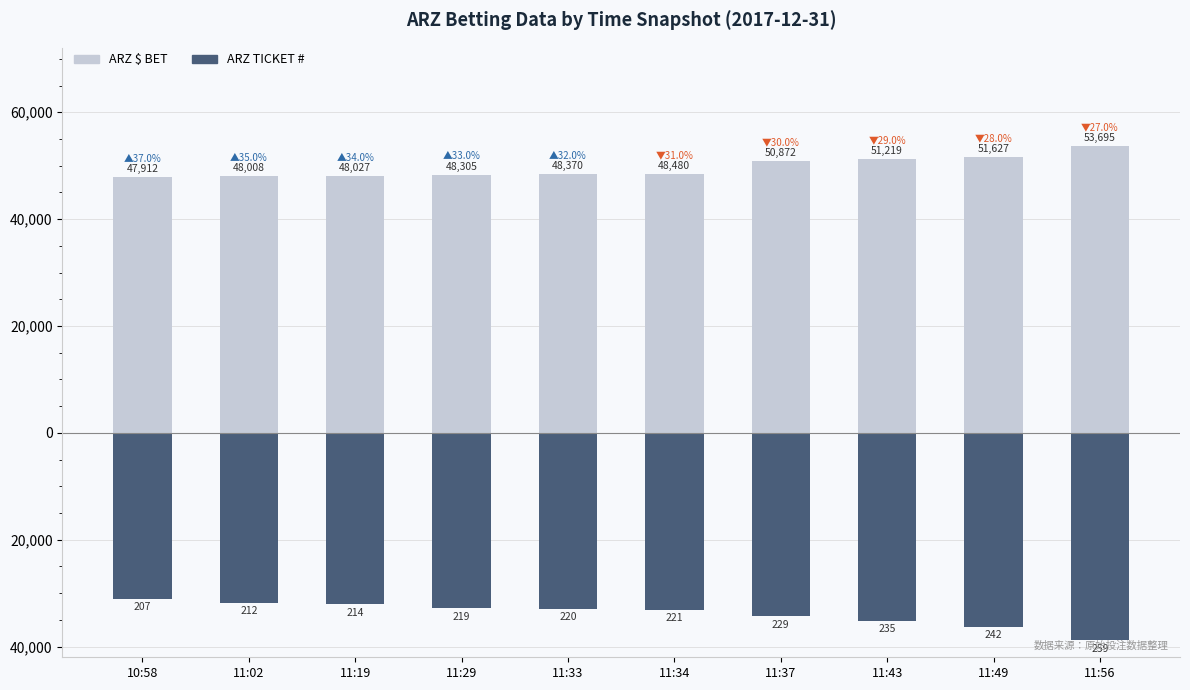

What is the sum of all ARZ TICKET # (negated) values?

-338700